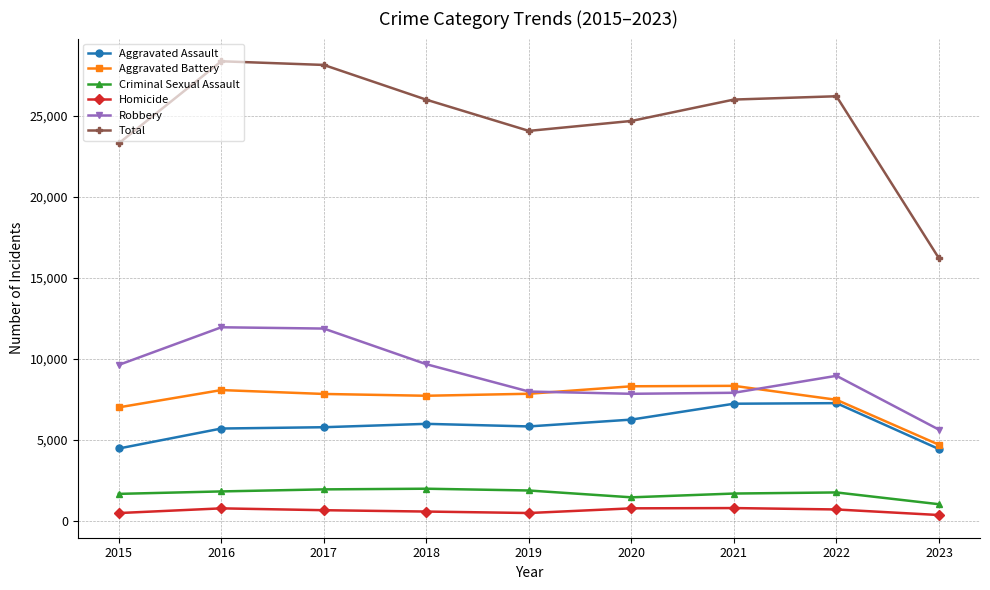

True or false: Aggravated Assault and Total cross at least once.

False